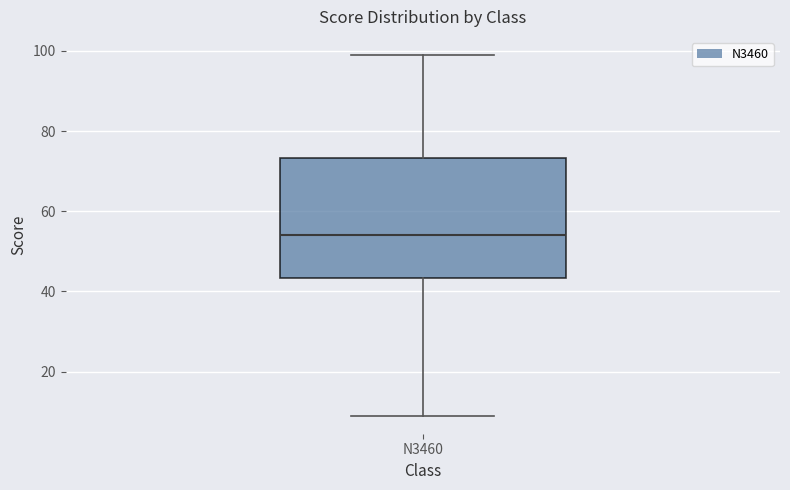

Read this box plot against the y-axis: the position of the median line, the range covered by the box, and the ends of both whiskers. The values are not printed on the chart, so give them approximately, as read against the axis.

median 54, box 44 to 74, whiskers 10 to 100